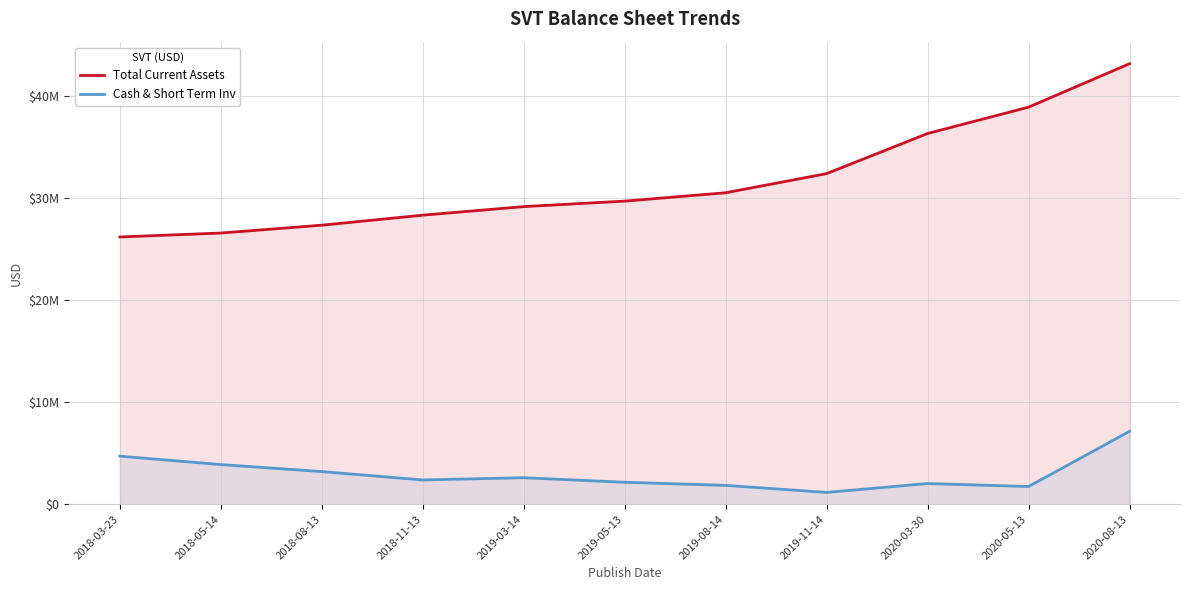

What is the maximum value for Total Current Assets?

43136000